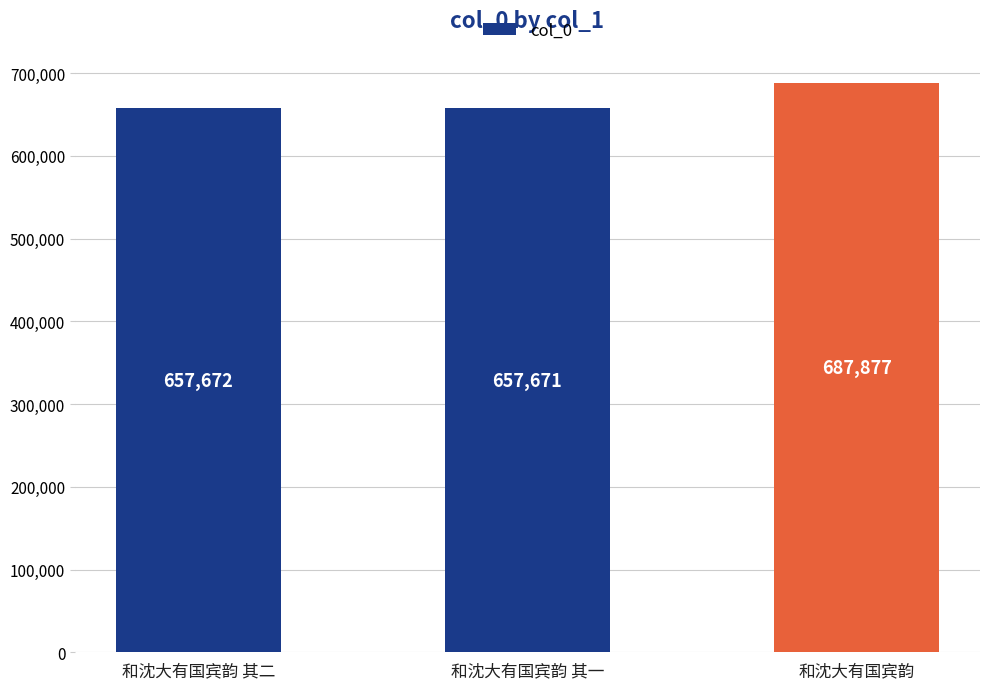

Are the bars horizontal?

No